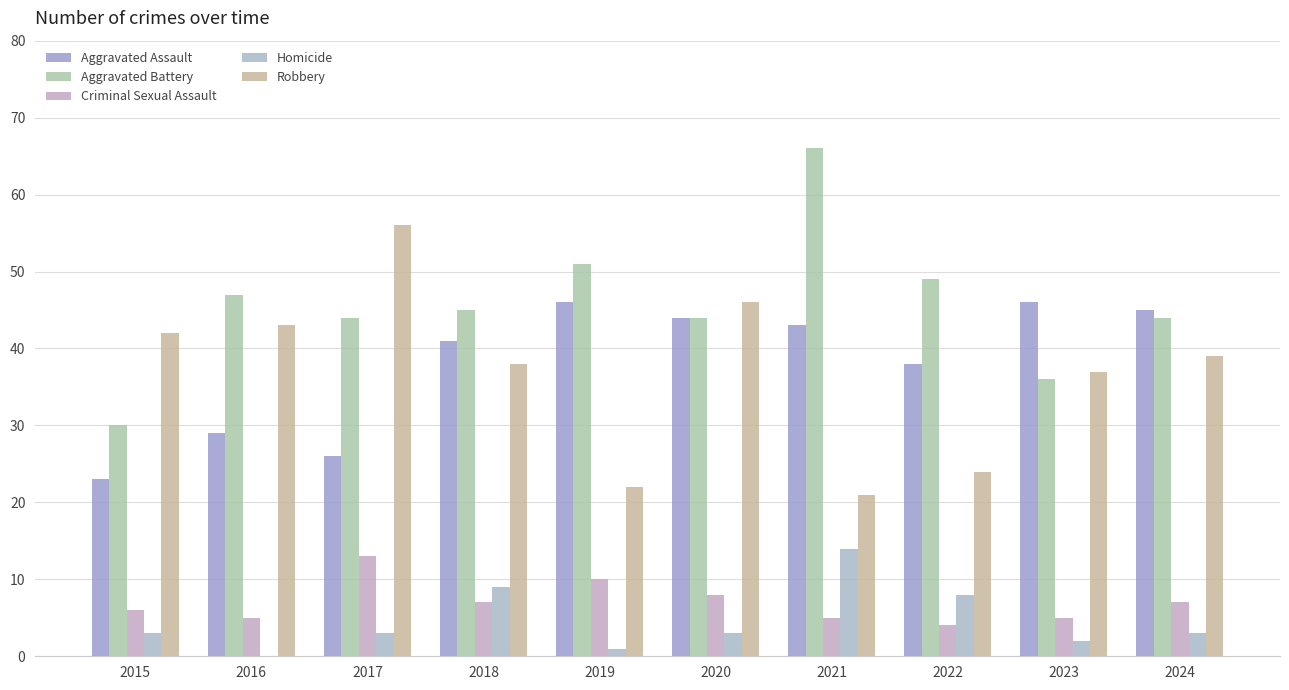

Count the number of categories in the chart.

10